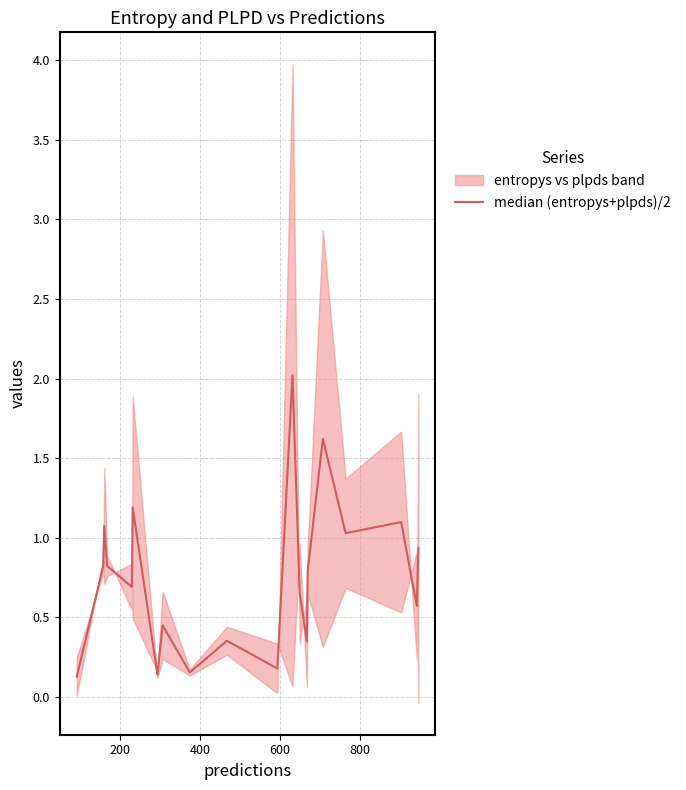

What is the smallest value displayed?

0.1